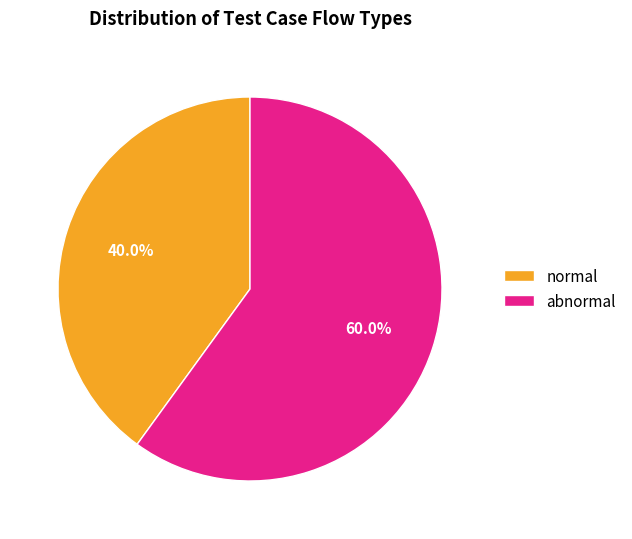

Which has a higher value, normal or abnormal?

abnormal